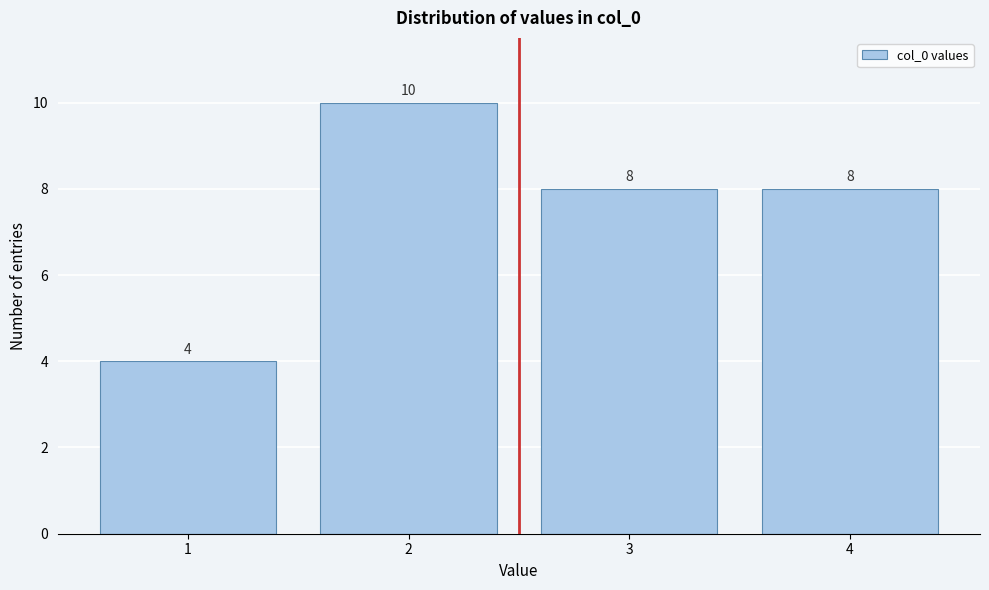

Reading right to left, list all the values displayed in this chart.

8	8	10	4